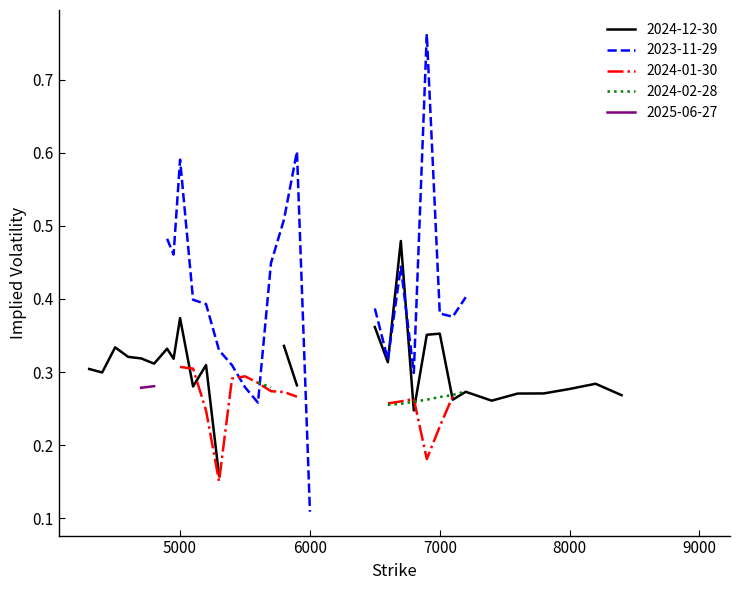

What are all the series names shown in the legend?

2024-12-30, 2023-11-29, 2024-01-30, 2024-02-28, 2025-06-27